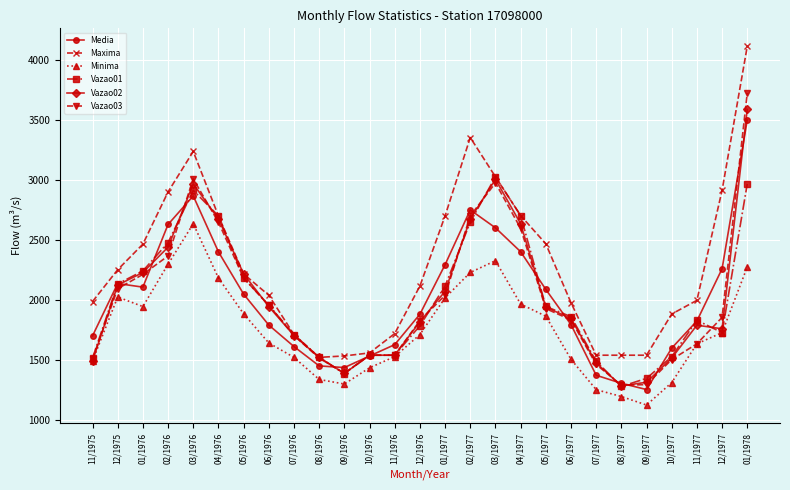

True or false: Minima has a value of 2238 at 07/1976.

False